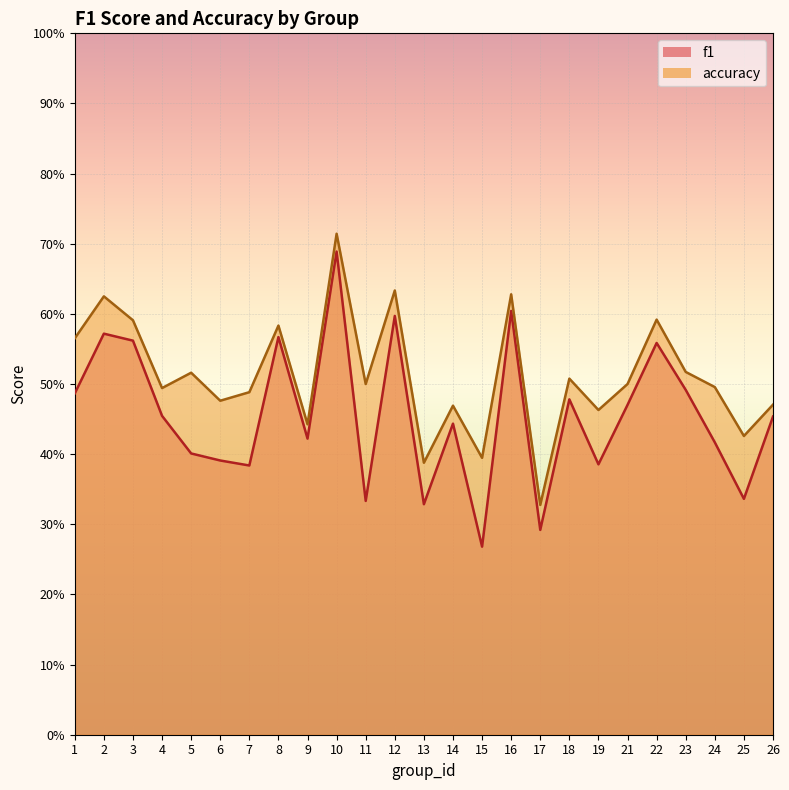

True or false: accuracy and f1 cross at least once.

False